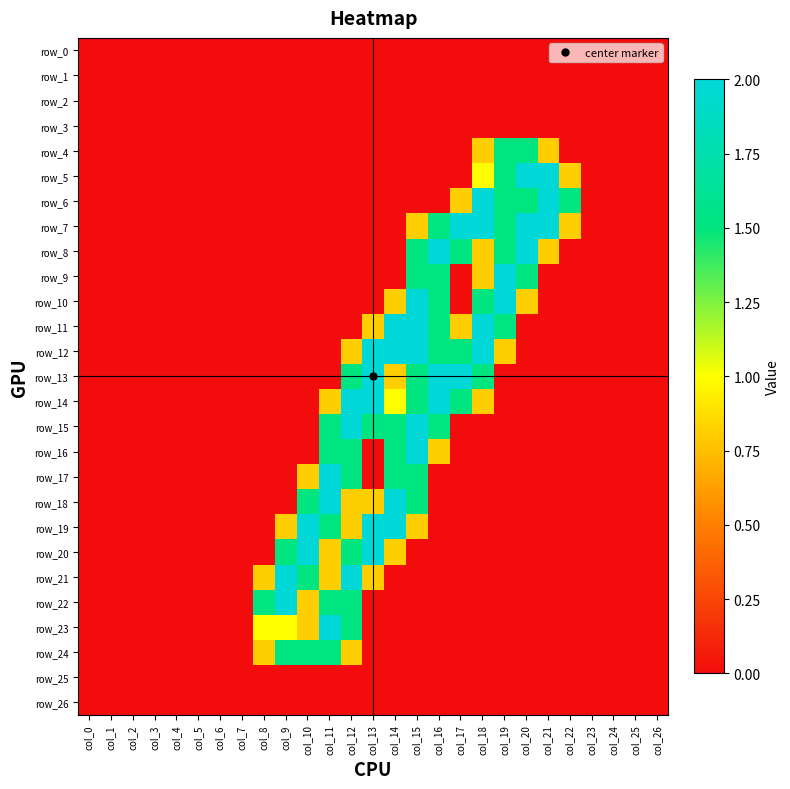

Which series has the widest spread of values?

row_5